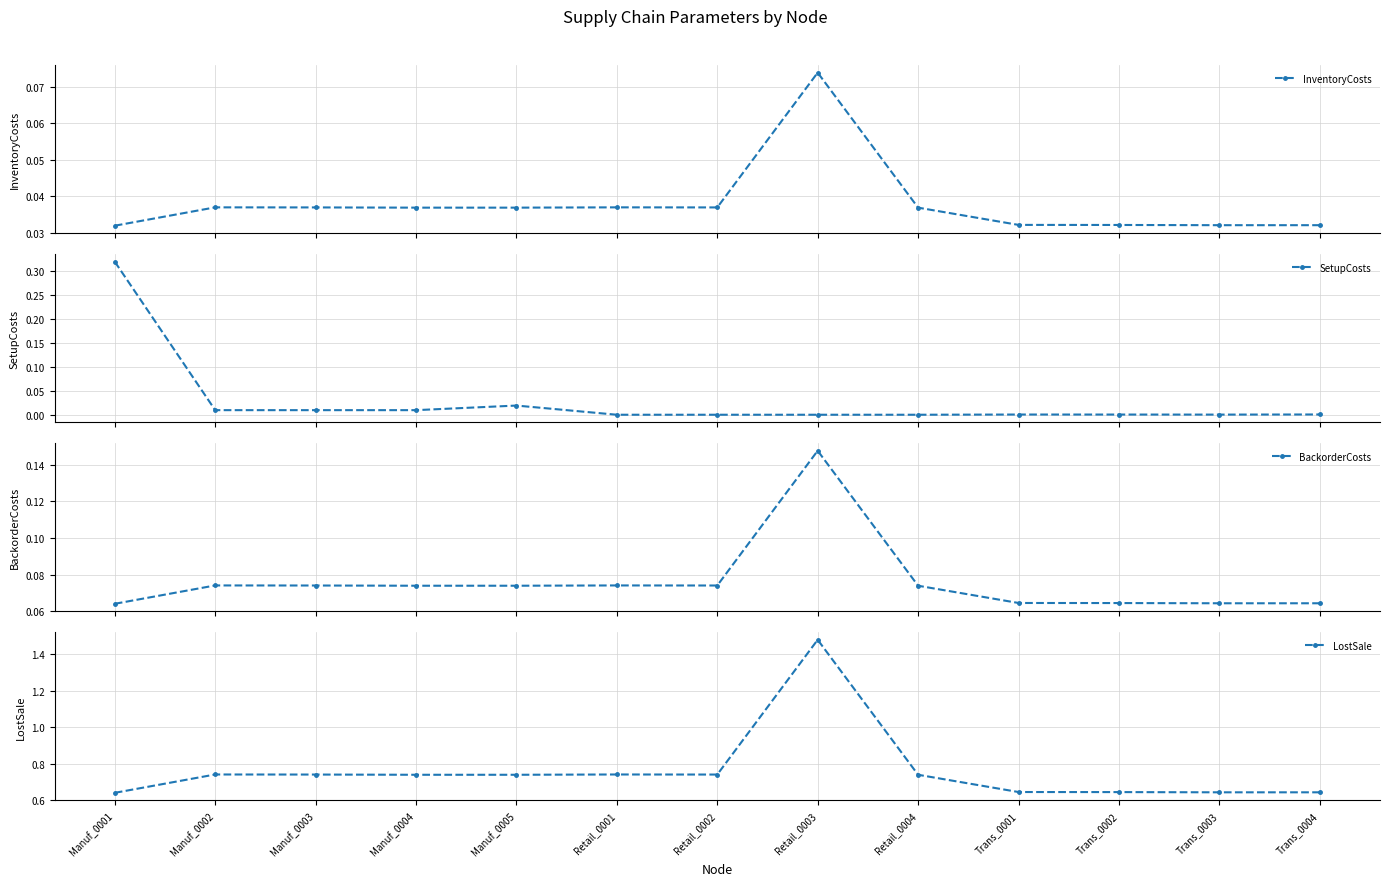

How many series are shown in this chart?

4